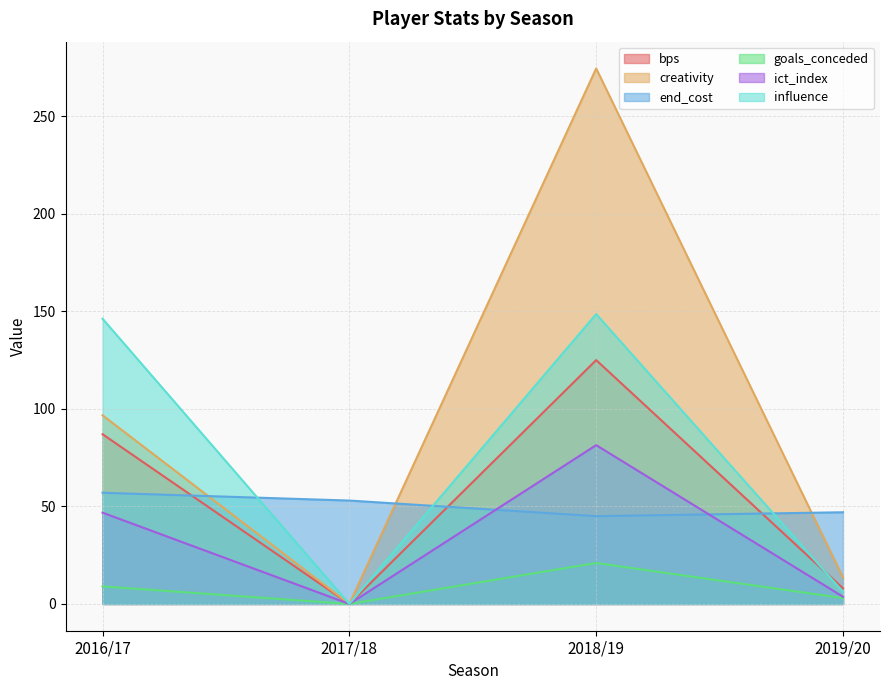

What is the spread (max minus min) of values at 2017/18?

53.0